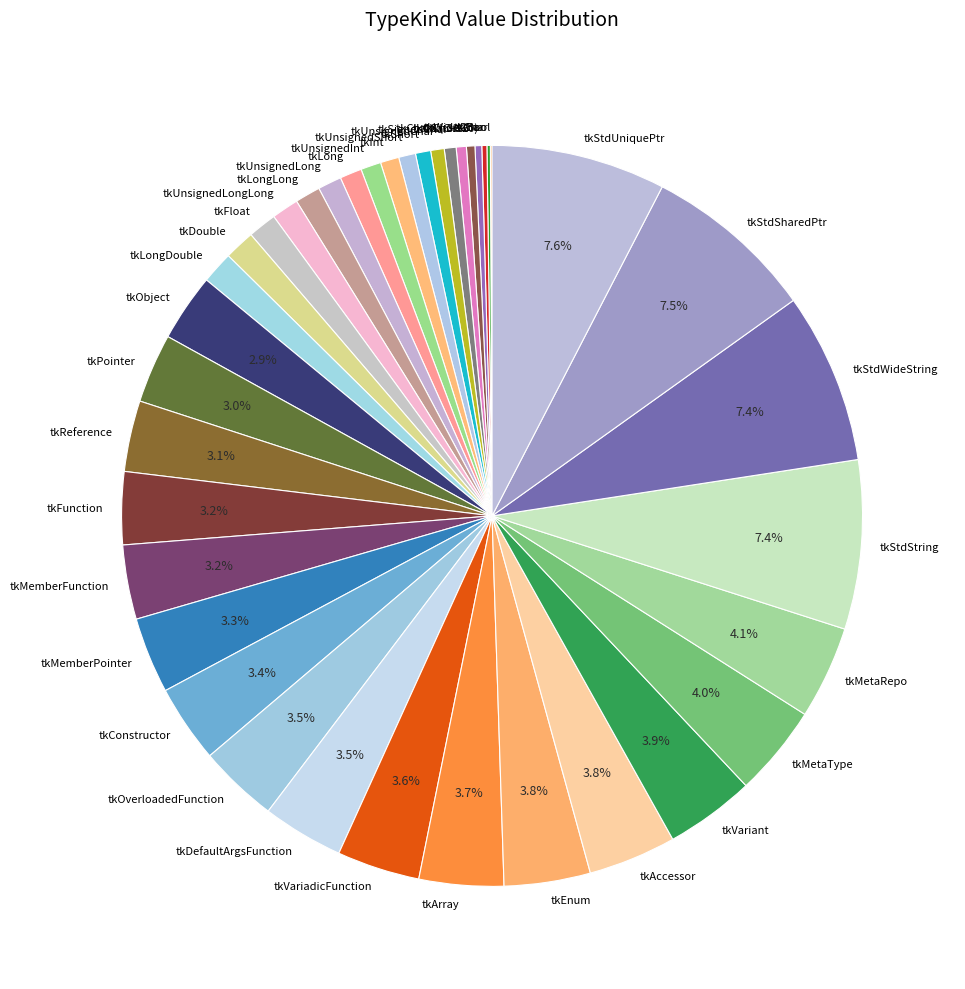

Which has a higher value, tkLongLong or tkMetaType?

tkMetaType